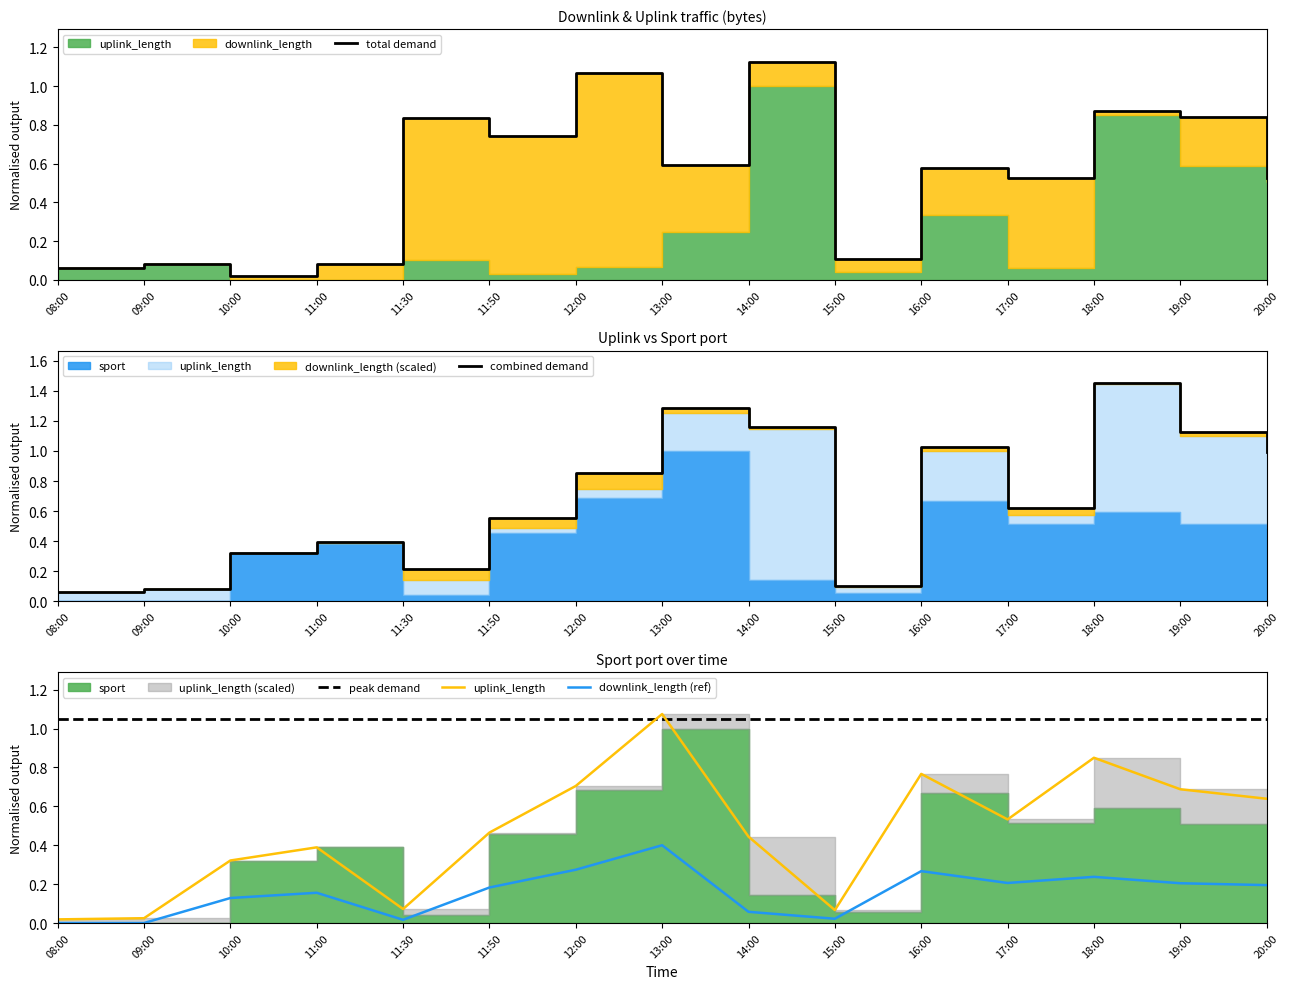

Which has a higher value, 19:00 or 16:00?

19:00